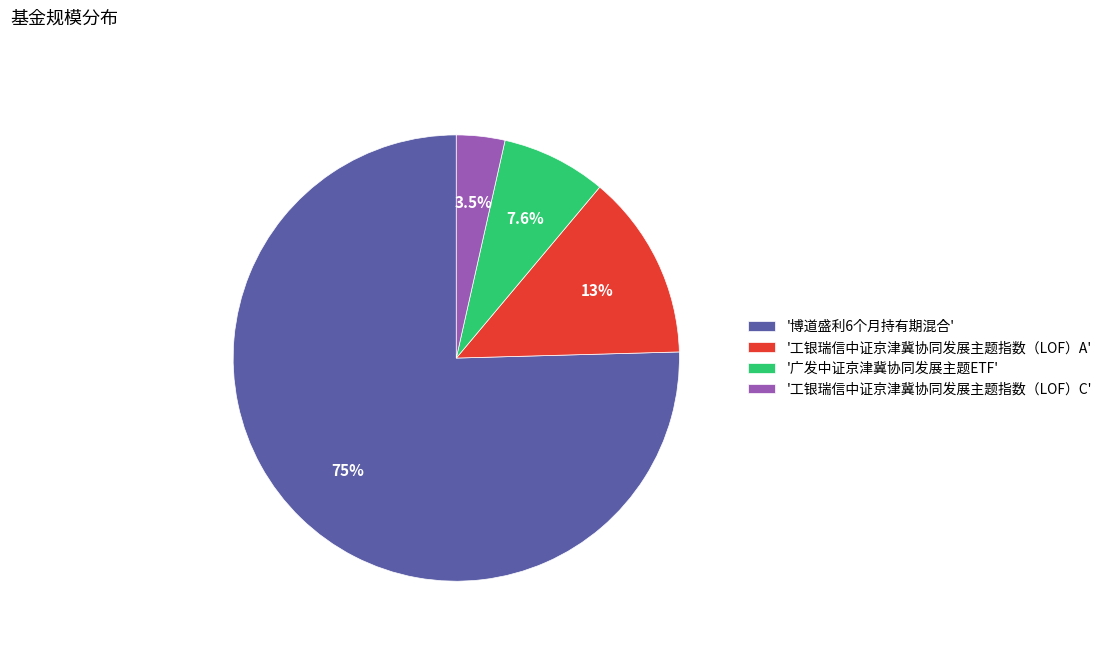

Is '博道盛利6个月持有期混合' the majority of the pie?

Yes